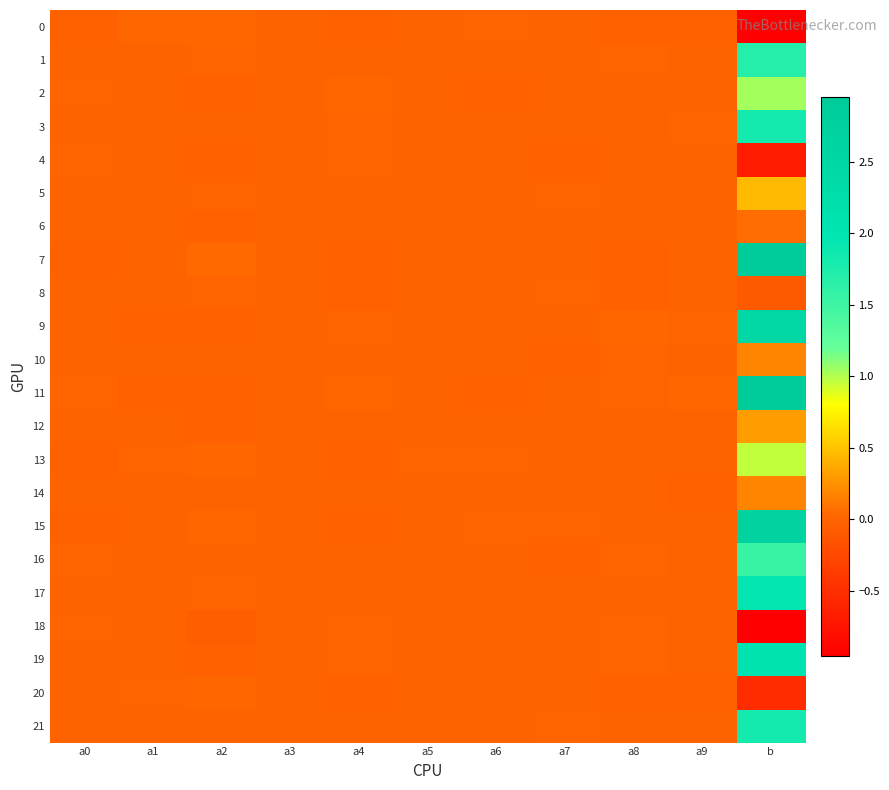

How many distinct data groups are displayed?

22